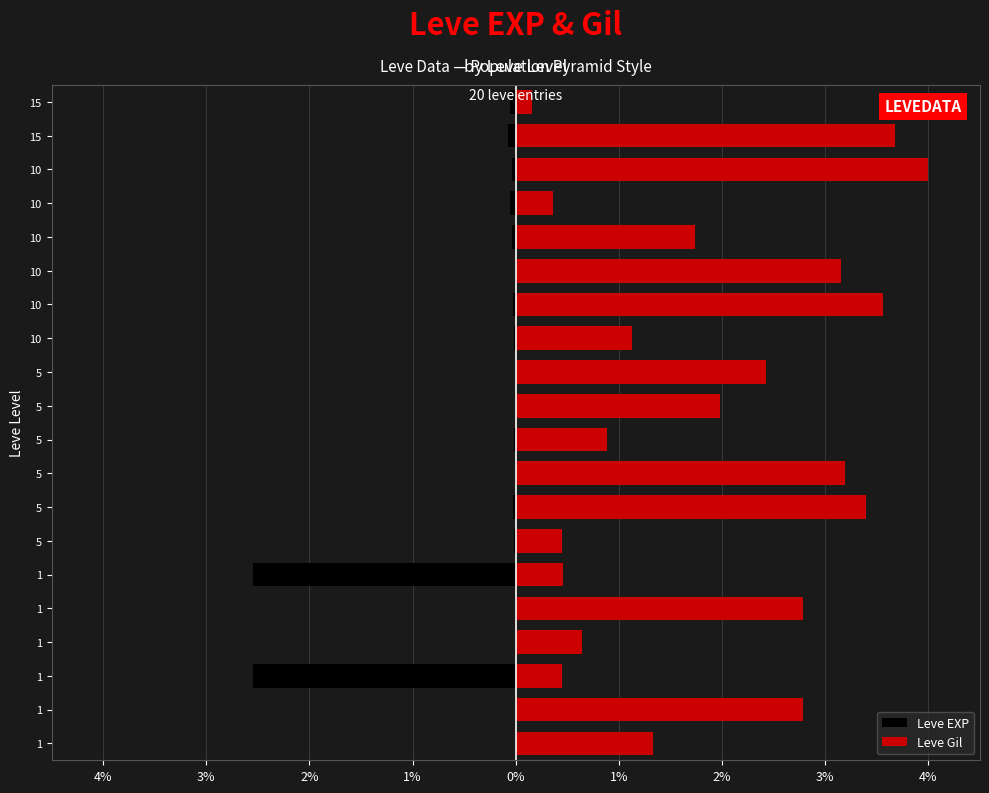

How many categories are shown in the chart?

20